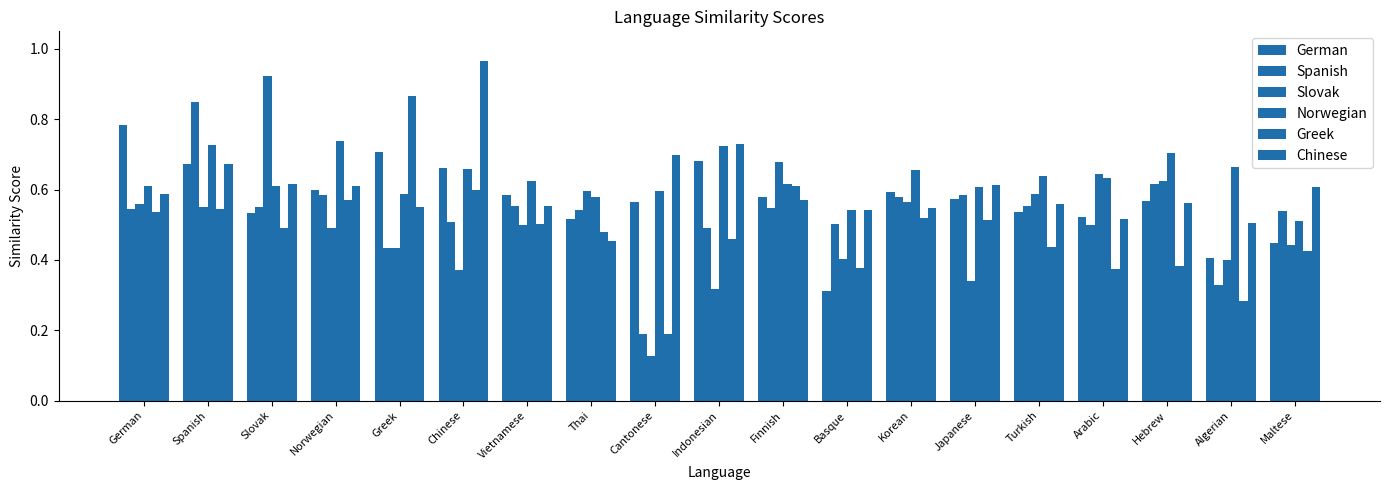

Reading left to right, transcribe all the data shown in this chart.

German: 0.8	0.7	0.5	0.6	0.7	0.7	0.6	0.5	0.6	0.7	0.6	0.3	0.6	0.6	0.5	0.5	0.6	0.4	0.4
Spanish: 0.5	0.8	0.6	0.6	0.4	0.5	0.6	0.5	0.2	0.5	0.5	0.5	0.6	0.6	0.6	0.5	0.6	0.3	0.5
Slovak: 0.6	0.6	0.9	0.5	0.4	0.4	0.5	0.6	0.1	0.3	0.7	0.4	0.6	0.3	0.6	0.6	0.6	0.4	0.4
Norwegian: 0.6	0.7	0.6	0.7	0.6	0.7	0.6	0.6	0.6	0.7	0.6	0.5	0.7	0.6	0.6	0.6	0.7	0.7	0.5
Greek: 0.5	0.5	0.5	0.6	0.9	0.6	0.5	0.5	0.2	0.5	0.6	0.4	0.5	0.5	0.4	0.4	0.4	0.3	0.4
Chinese: 0.6	0.7	0.6	0.6	0.6	1.0	0.6	0.5	0.7	0.7	0.6	0.5	0.5	0.6	0.6	0.5	0.6	0.5	0.6